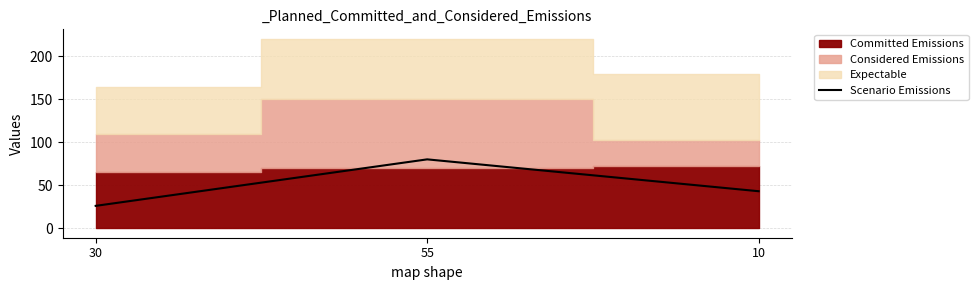

At which label is the value closest to 53?

10